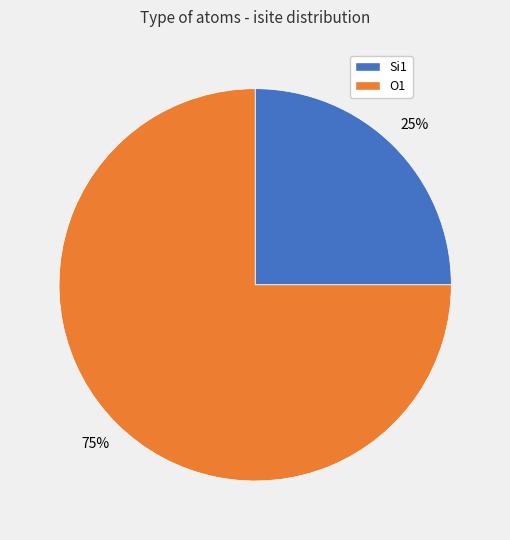

Which category has the smallest portion of the pie?

Si1